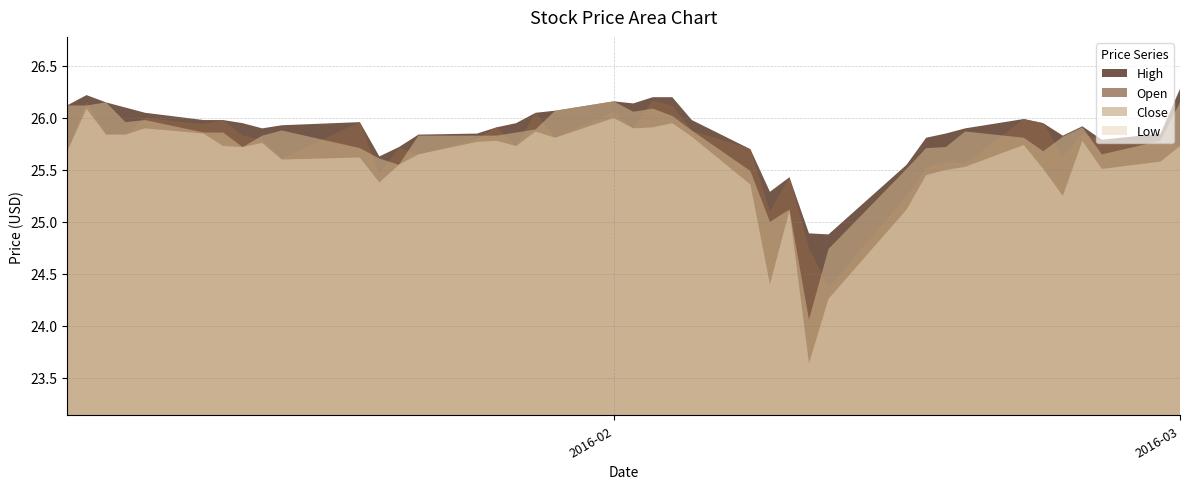

How many interior local peaks does the Open series have?

13